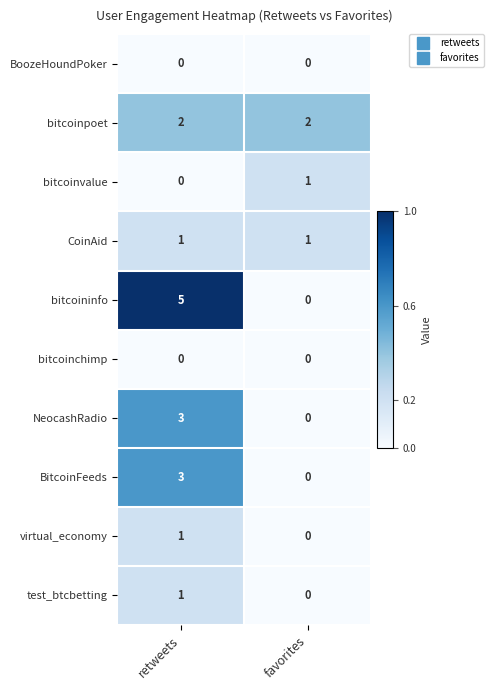

What is the difference between the maximum and minimum values in the BitcoinFeeds series?

3